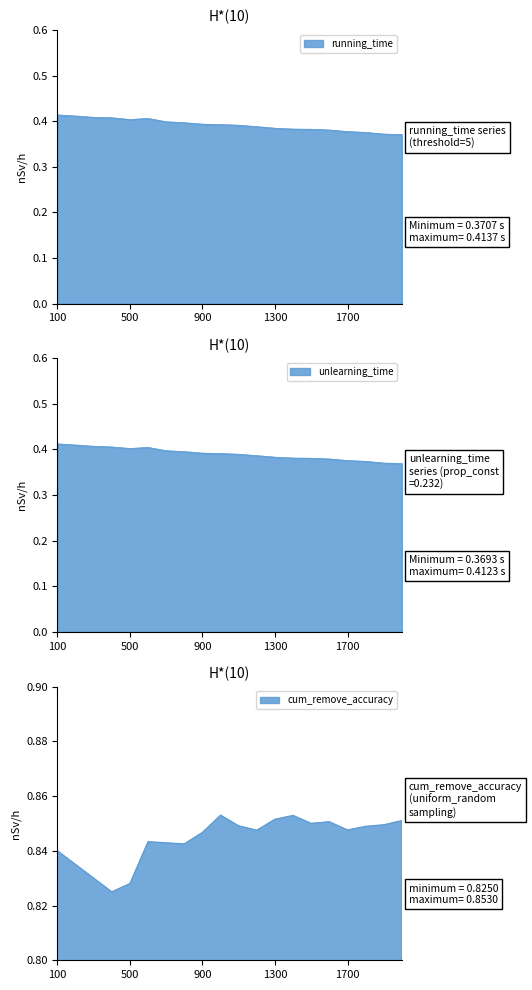

At which category does running_time reach its first local valley?

500